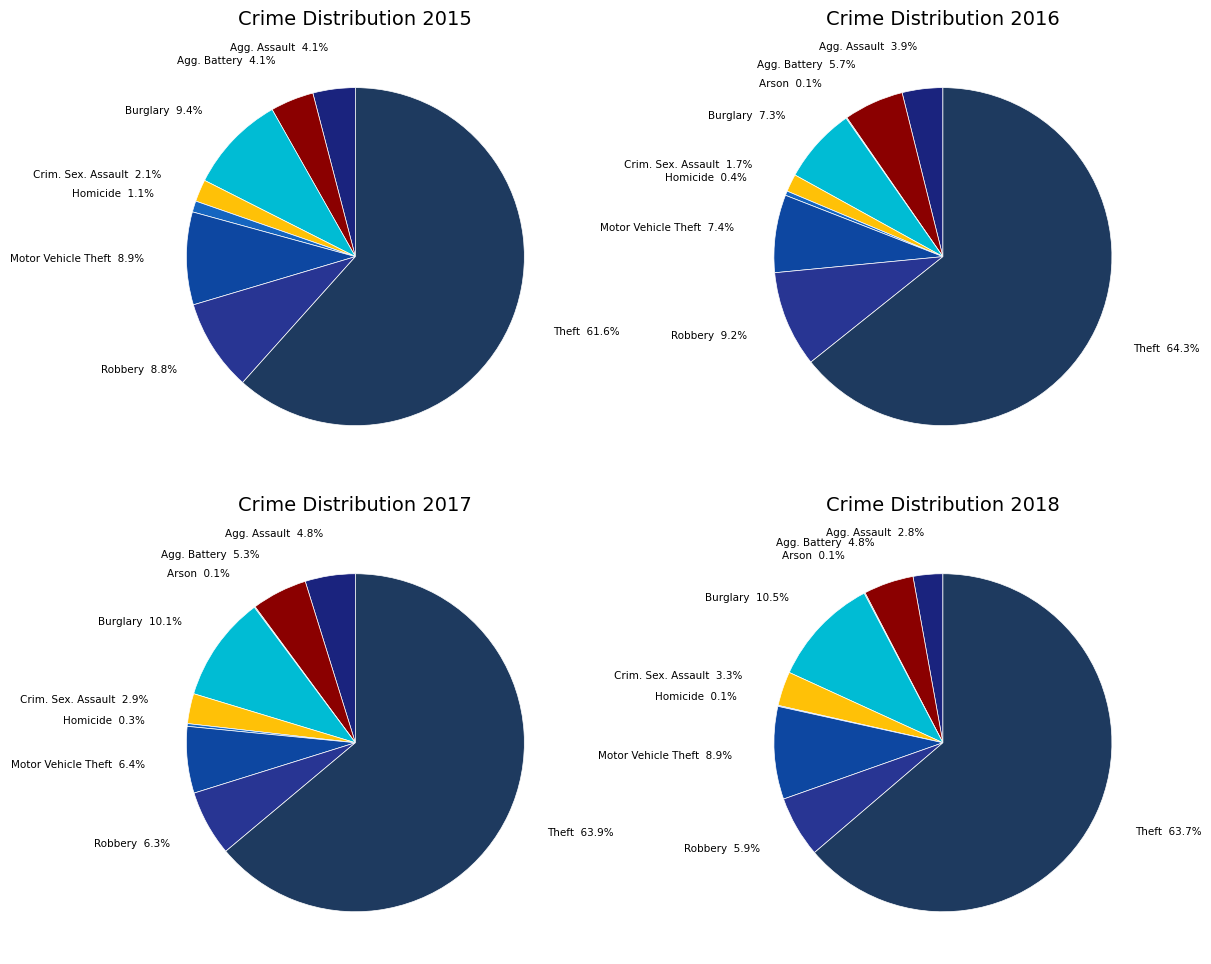

Approximately how many times larger is the value at Criminal Sexual Assault compared to Aggravated Battery?

0.3